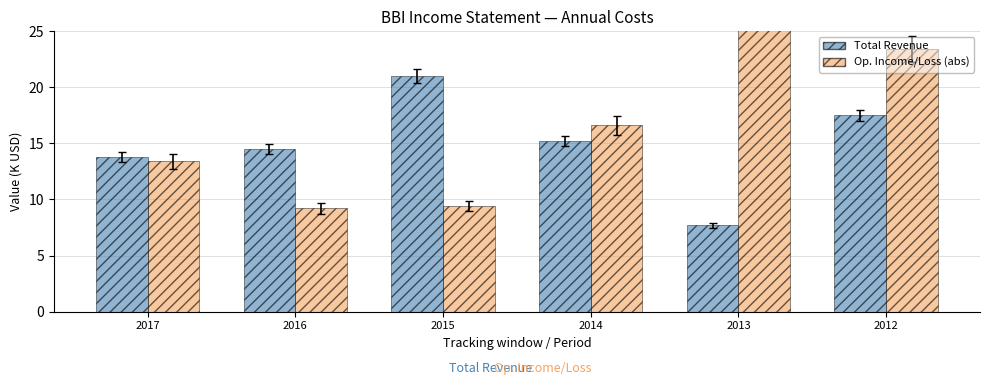

Reading left to right, extract all data points from this chart.

Total Revenue: 2017=13.8	2016=14.5	2015=21.0	2014=15.2	2013=7.7	2012=17.5
Op. Income/Loss (abs): 2017=13.4	2016=9.2	2015=9.4	2014=16.6	2013=31.4	2012=23.4